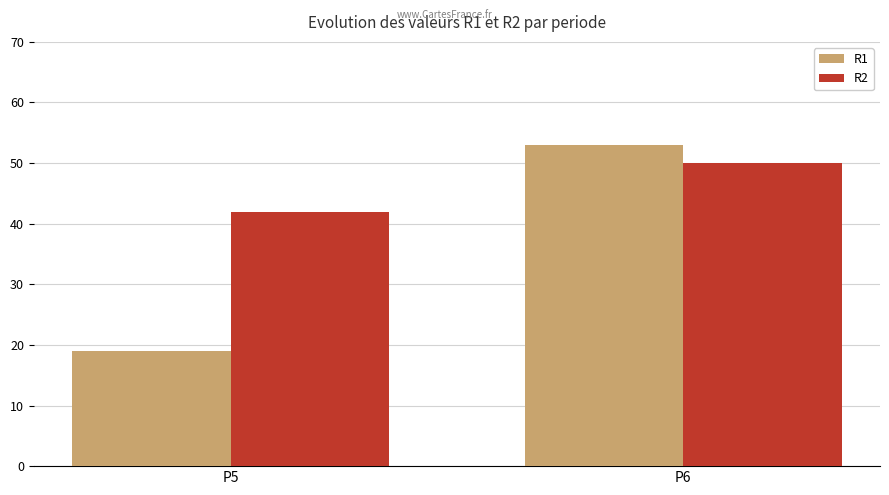

At which category does the chart reach its peak across all series?

P6